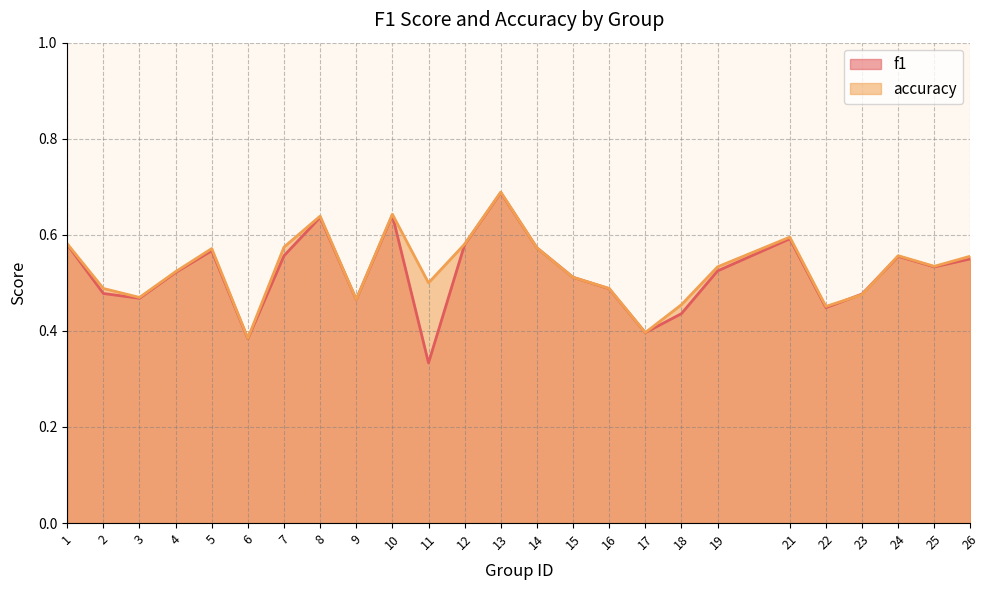

What is the value of the accuracy point at the 1st from the left?

0.6